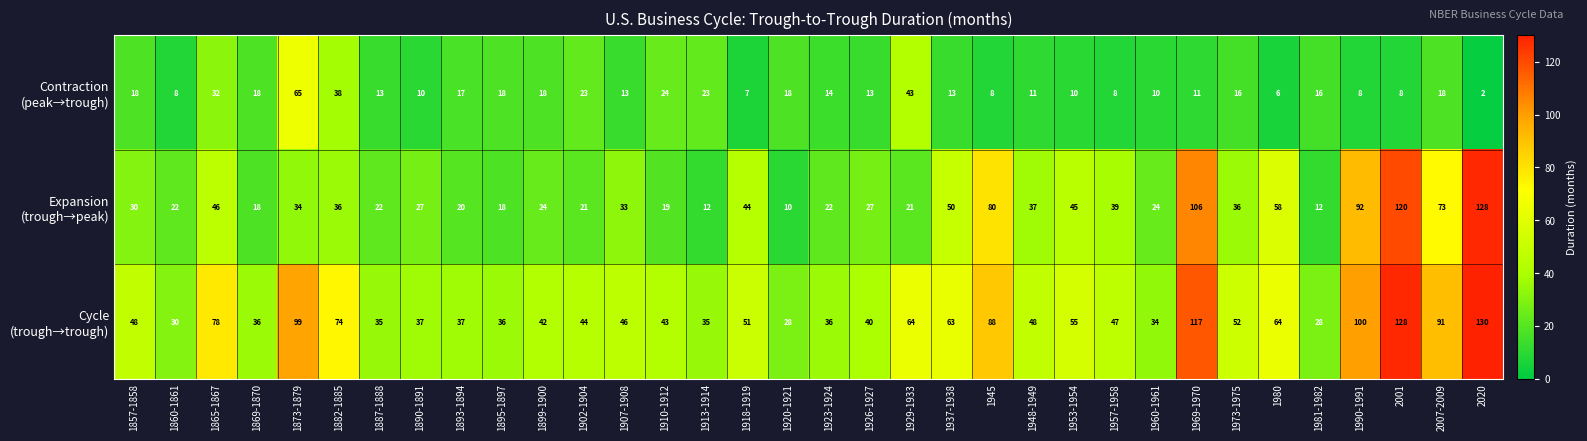

At how many categories does at least one series exceed 86?

7